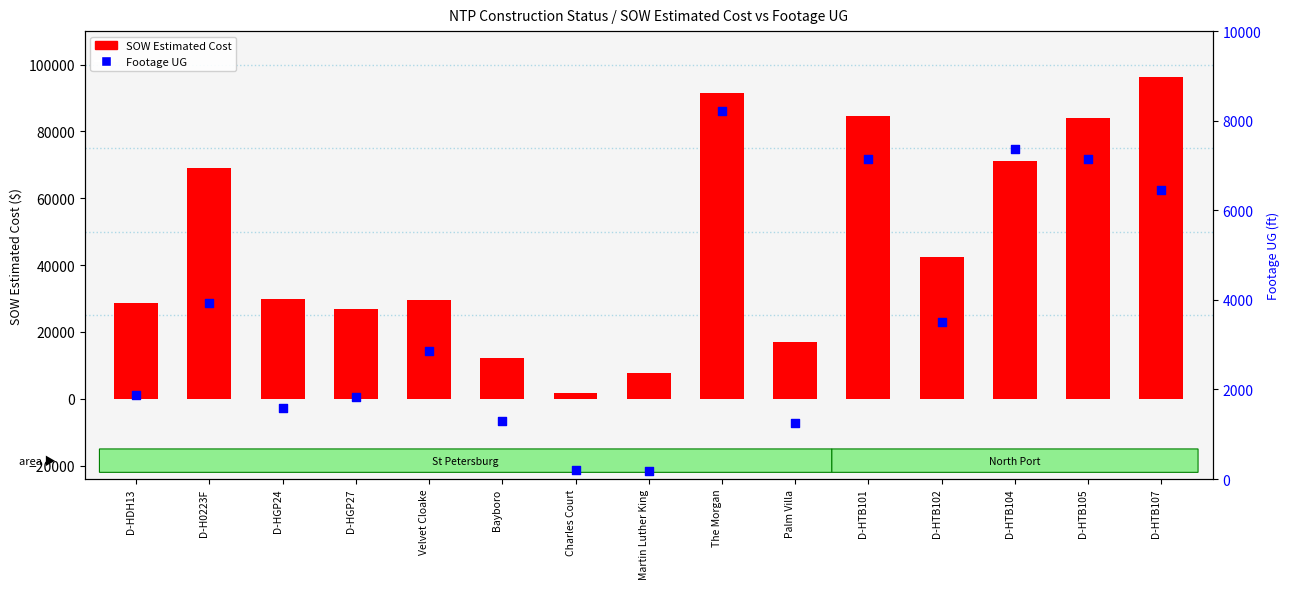

What are all the series names shown in the legend?

SOW Estimated Cost, Footage UG